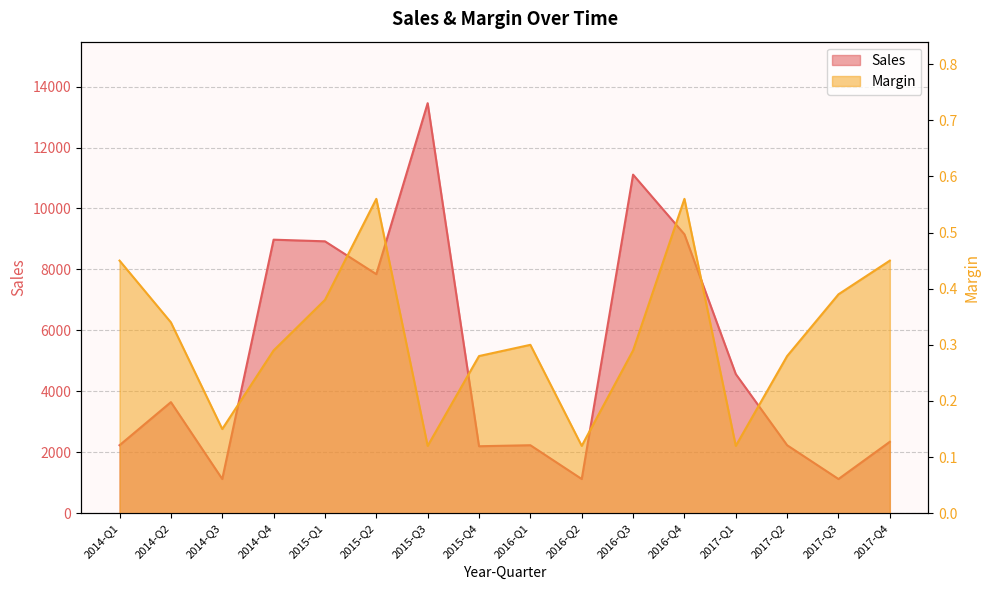

In Sales, how many points are higher than both neighbors (excluding endpoints)?

5